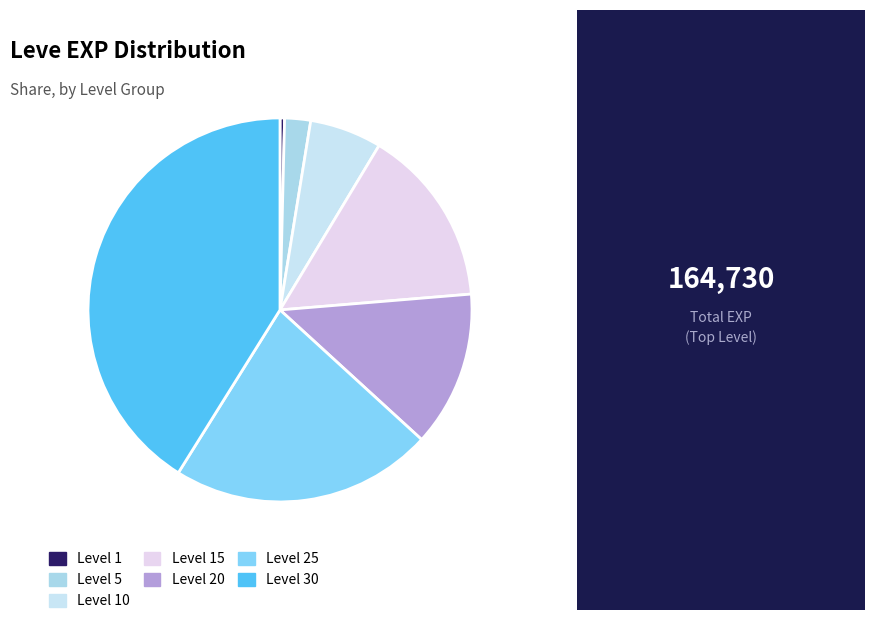

Is there any slice that represents more than half of the pie?

No